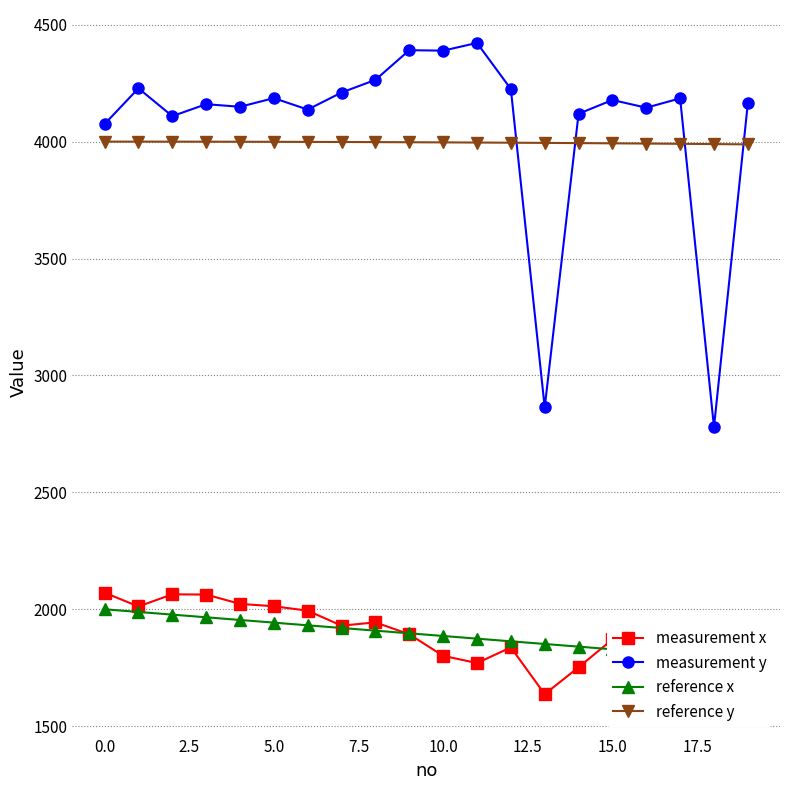

After their last crossing, which series has the higher values: measurement y or reference y?

measurement y